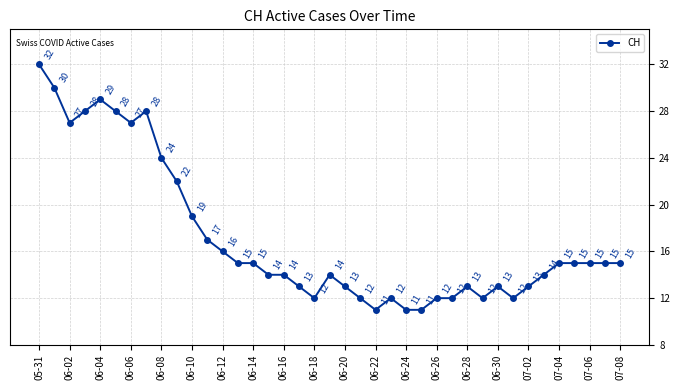

What is the maximum value shown in the chart?

32